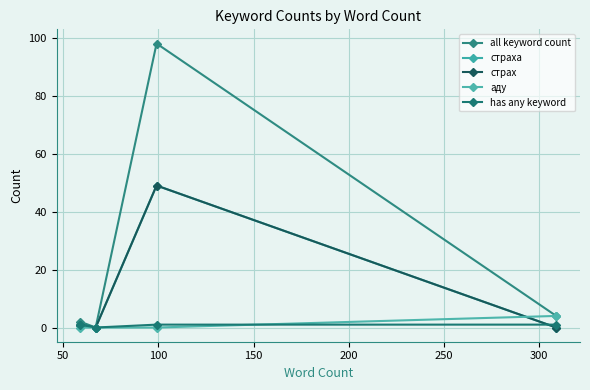

True or false: аду has more than 1 points higher than both neighbors.

False